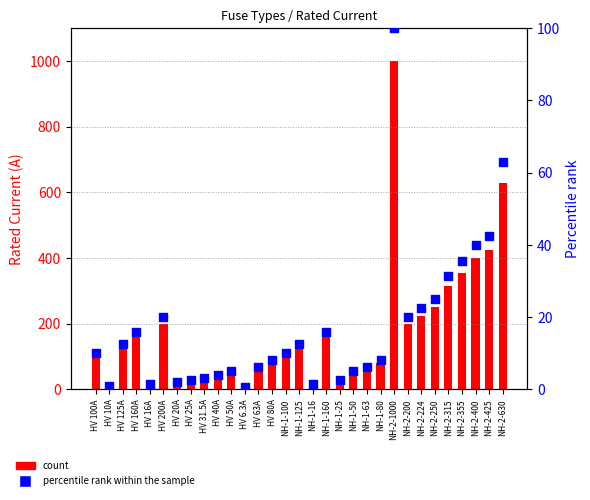

Which series has the widest spread of Y values?

i_rated_a